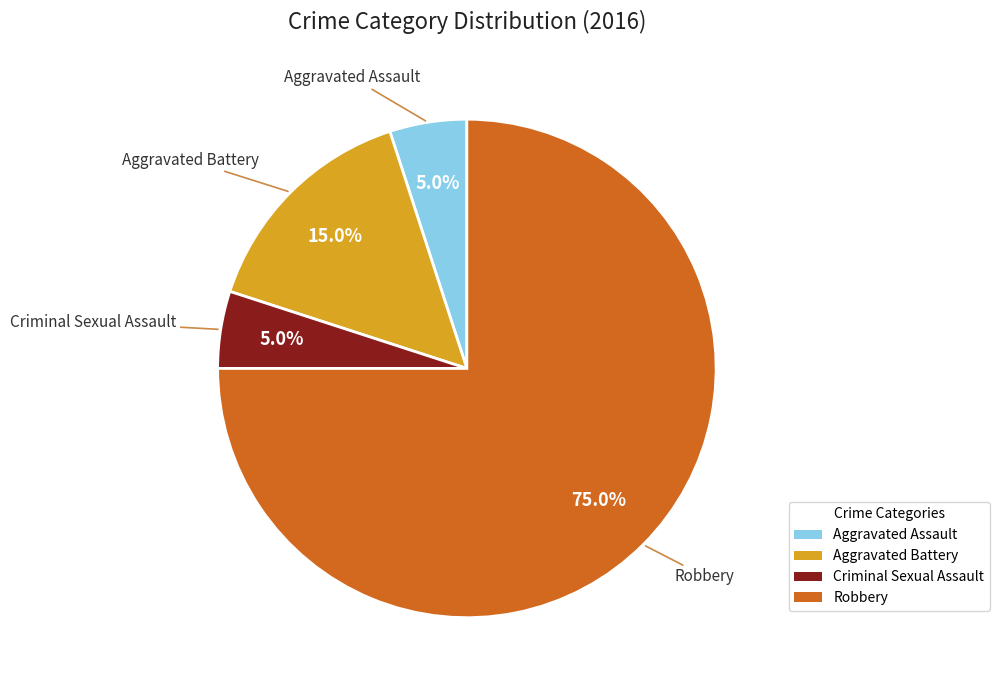

Does Robbery account for over 50% of the chart?

Yes